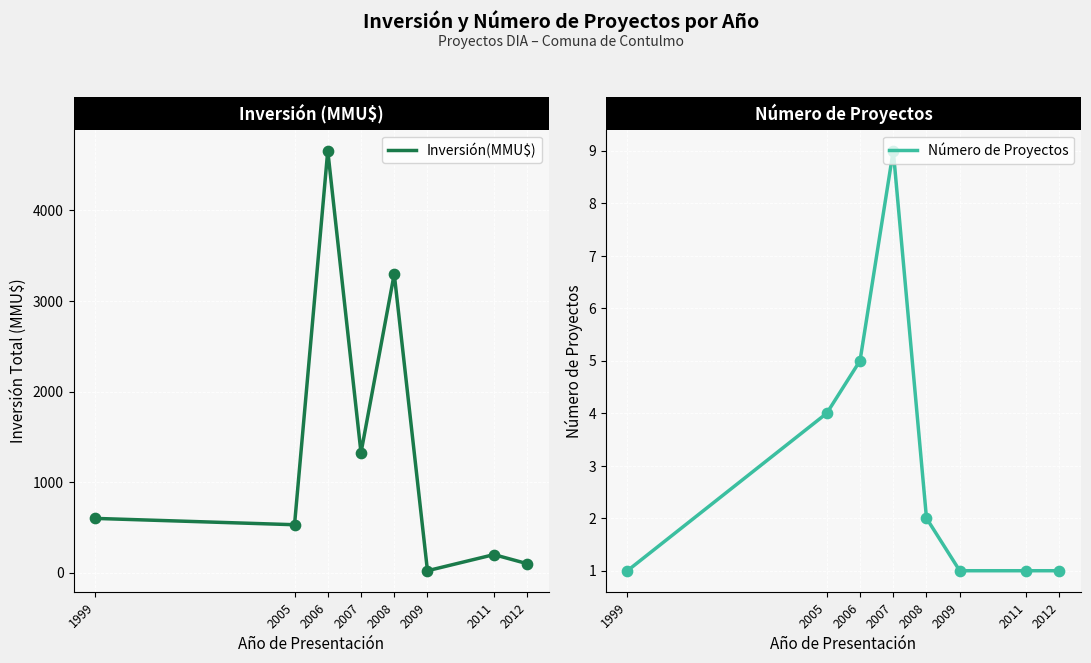

Is the value of Inversión(MMU$) at 2008 greater than the value of Número de Proyectos at 2008?

Yes